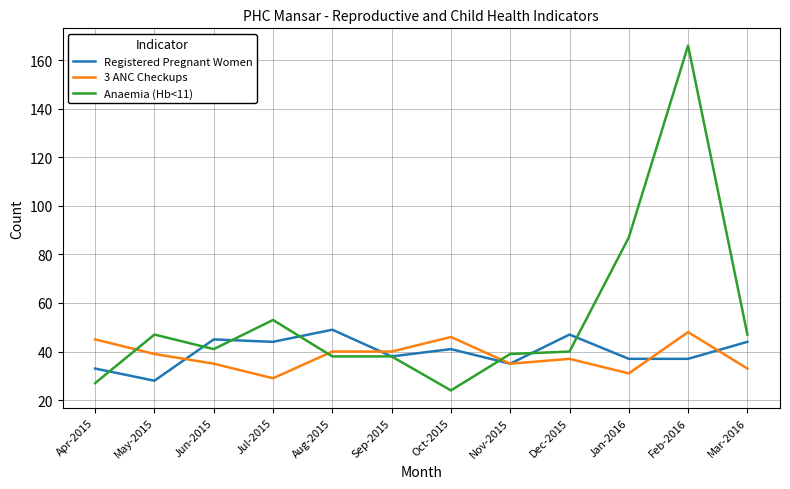

True or false: Registered Pregnant Women and Anaemia (Hb<11) intersect in this chart.

True